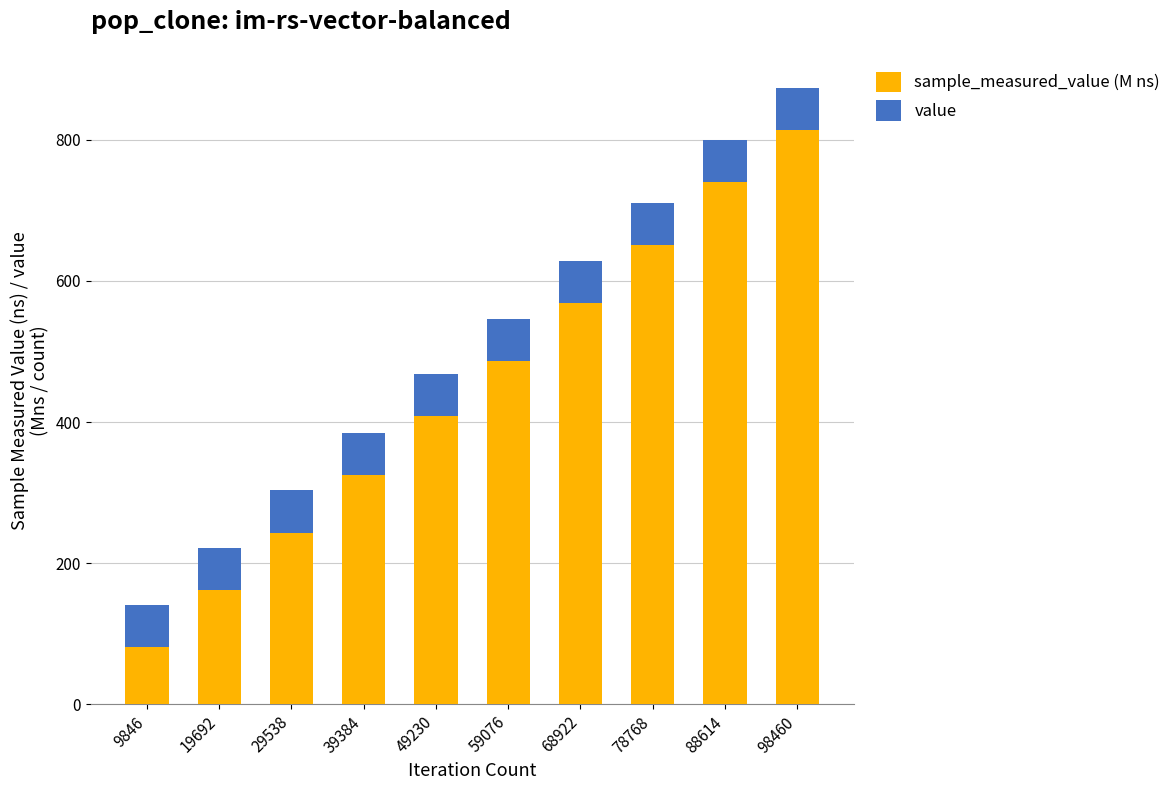

What is the total value across all series at 9846?

140.8